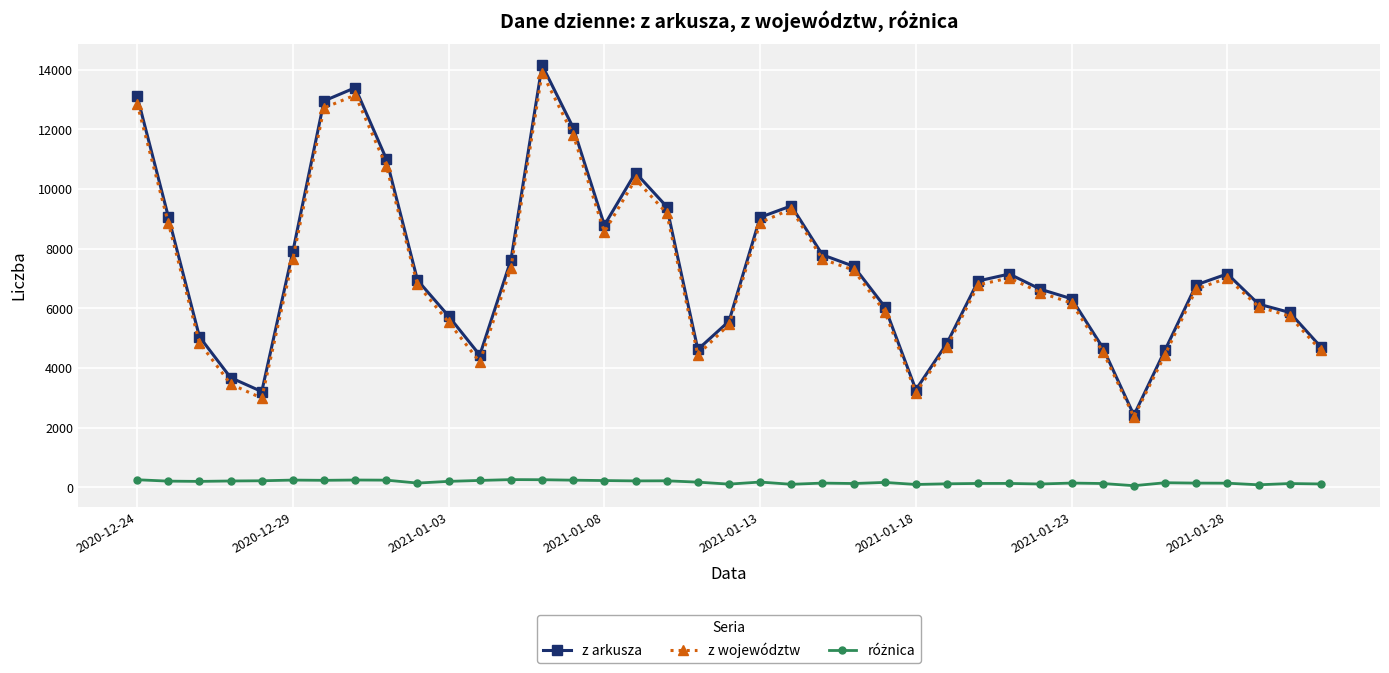

In z województw, how many points are lower than both neighbors (excluding endpoints)?

6